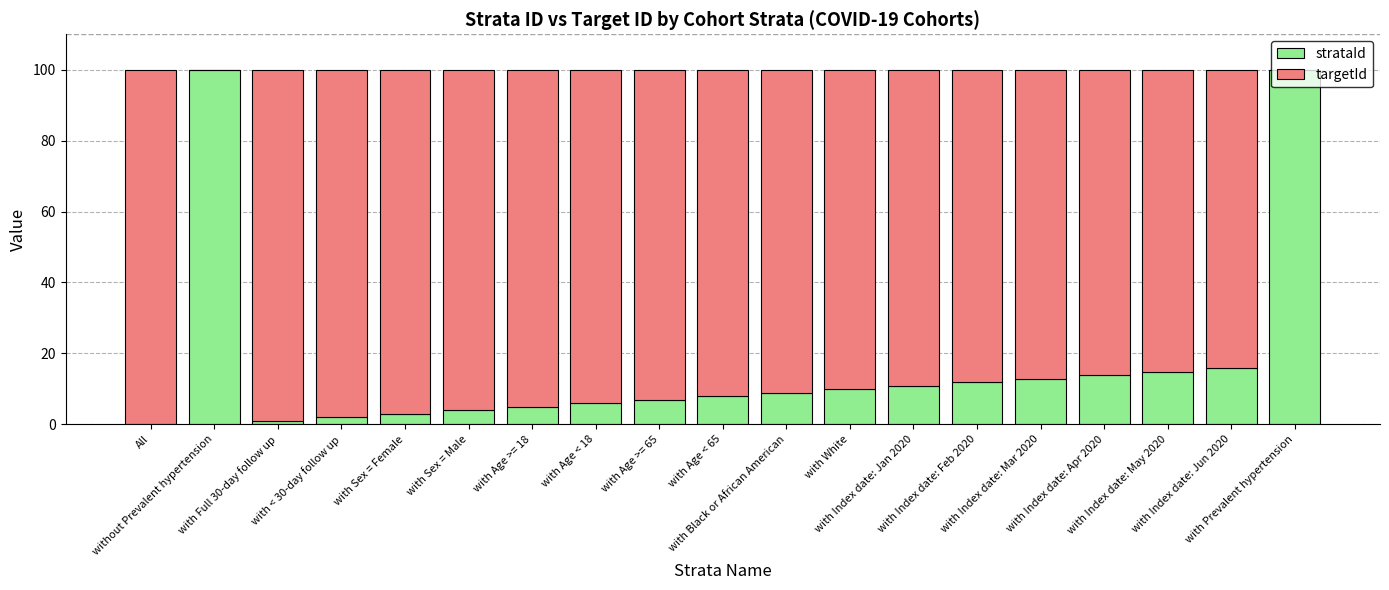

What is the maximum value for strataId?

100.0